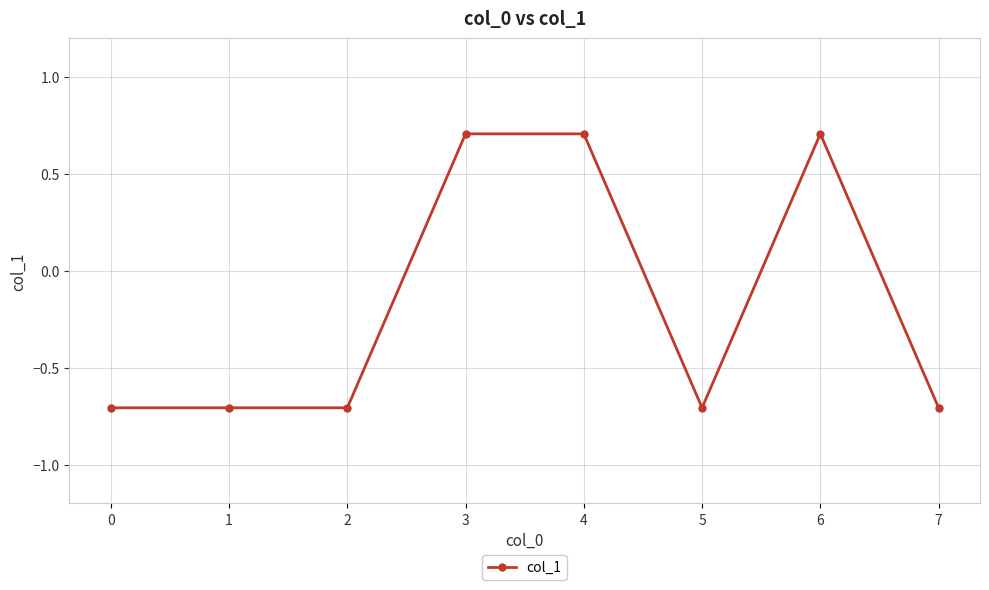

Where does the data first go above 0?

3